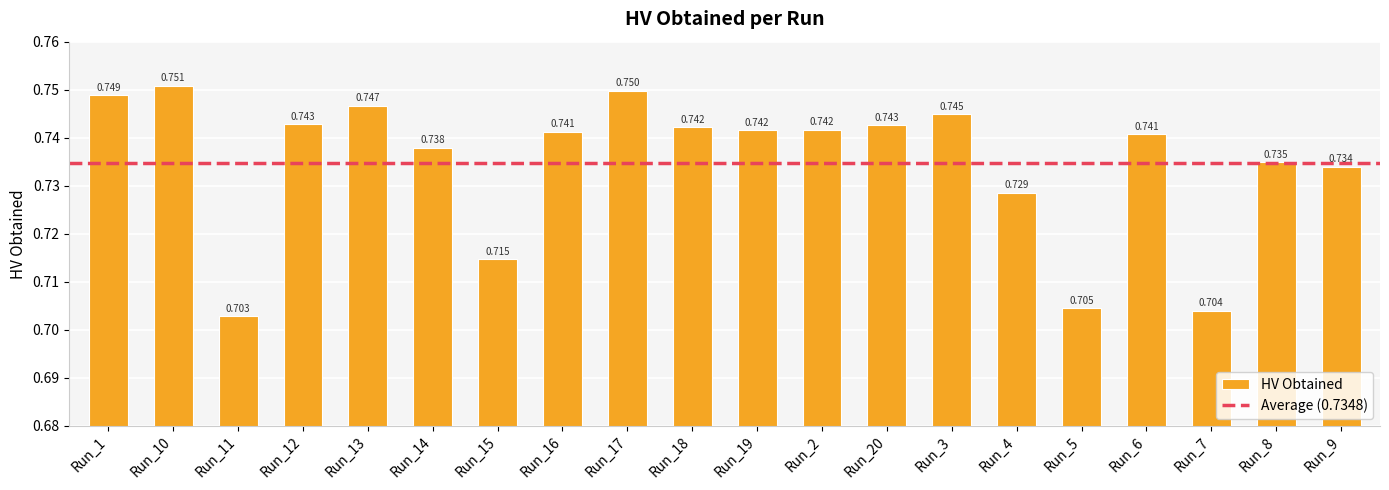

What is the value of the 4th bar from the left?

0.7